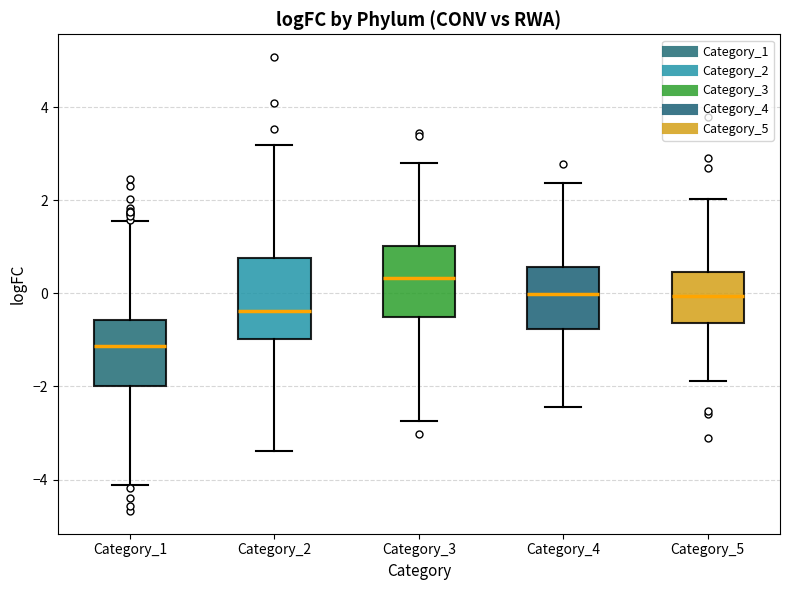

Reading left to right, read every box against the y-axis: the position of its median line, the range the box covers, and the ends of its whiskers. The values are not printed on the chart, so give them approximately, as read against the axis.

Category_1: median -1.2, box -2.0 to -0.6, whiskers -4.2 to 1.6
Category_2: median -0.4, box -1.0 to 0.8, whiskers -3.4 to 3.2
Category_3: median 0.4, box -0.6 to 1.0, whiskers -2.8 to 2.8
Category_4: median 0.0, box -0.8 to 0.6, whiskers -2.4 to 2.4
Category_5: median 0.0, box -0.6 to 0.4, whiskers -1.8 to 2.0